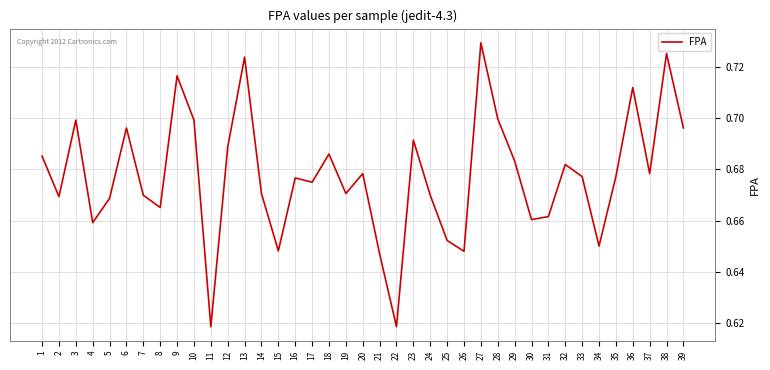

Between 34 and 11, which is larger?

34